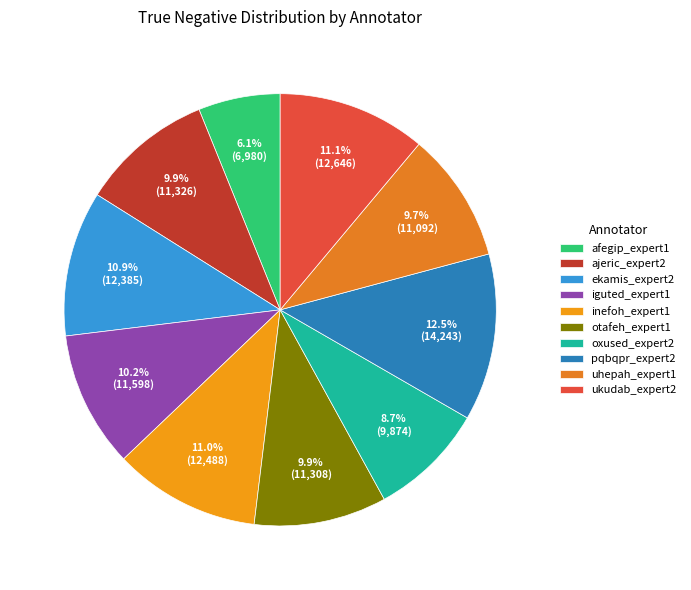

Count the number of slices in the pie.

10